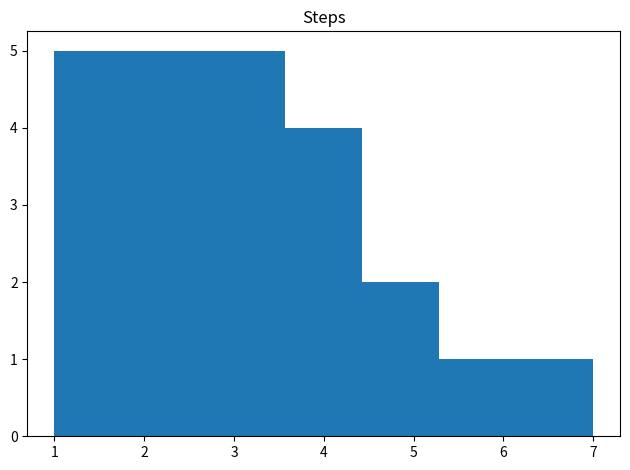

Reading left to right, transcribe this chart: for each bar, give the range it covers on the x-axis and its height. Neither the bar edges nor the heights are printed on the chart, so give them approximately, as read against the axes.

1.0 to 1.9: 5
1.9 to 2.7: 5
2.7 to 3.6: 5
3.6 to 4.4: 4
4.4 to 5.3: 2
5.3 to 6.1: 1
6.1 to 7.0: 1